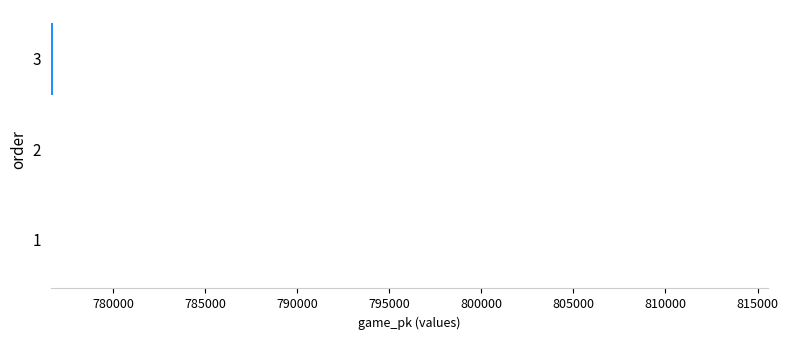

What is the maximum value shown in the chart?

776747